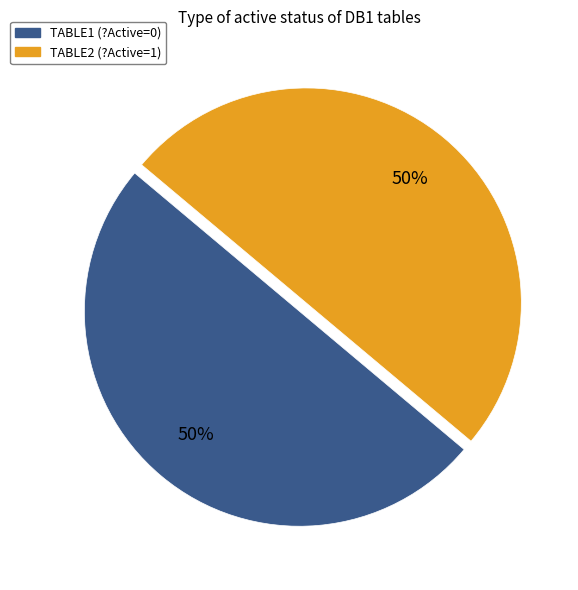

Approximately how many times larger is the value at TABLE2 (?Active=1) compared to TABLE1 (?Active=0)?

1.0